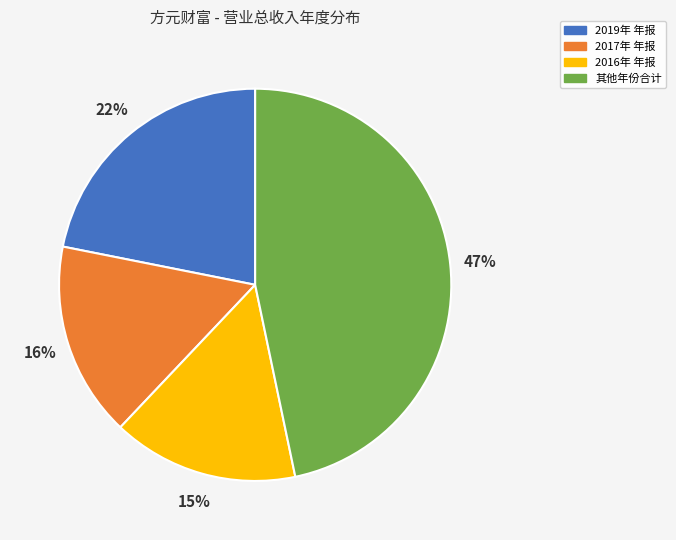

Combined, do 其他年份合计 and 2017年 年报 account for over 50%?

Yes